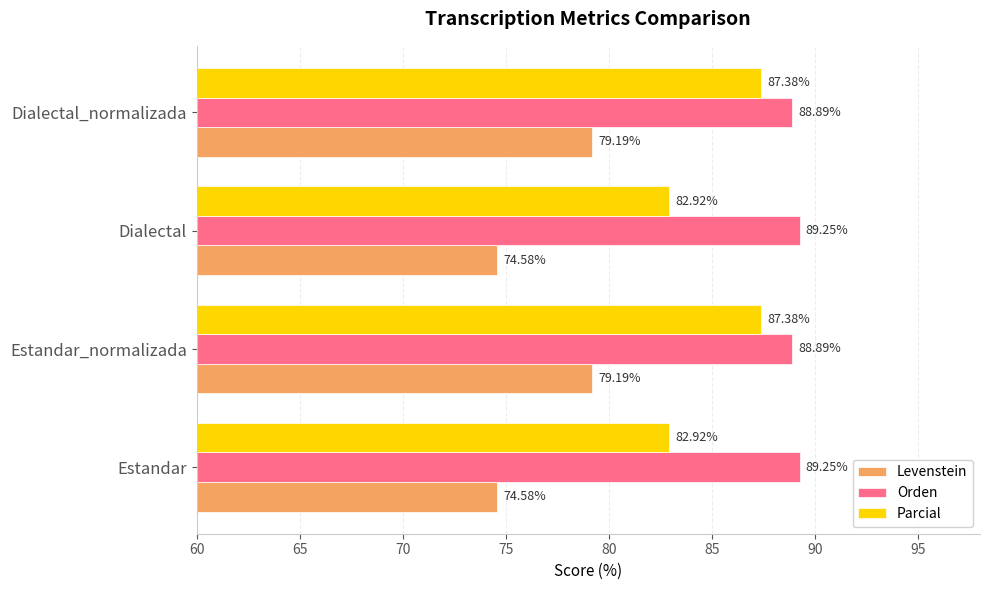

At how many categories does at least one series exceed 86?

4